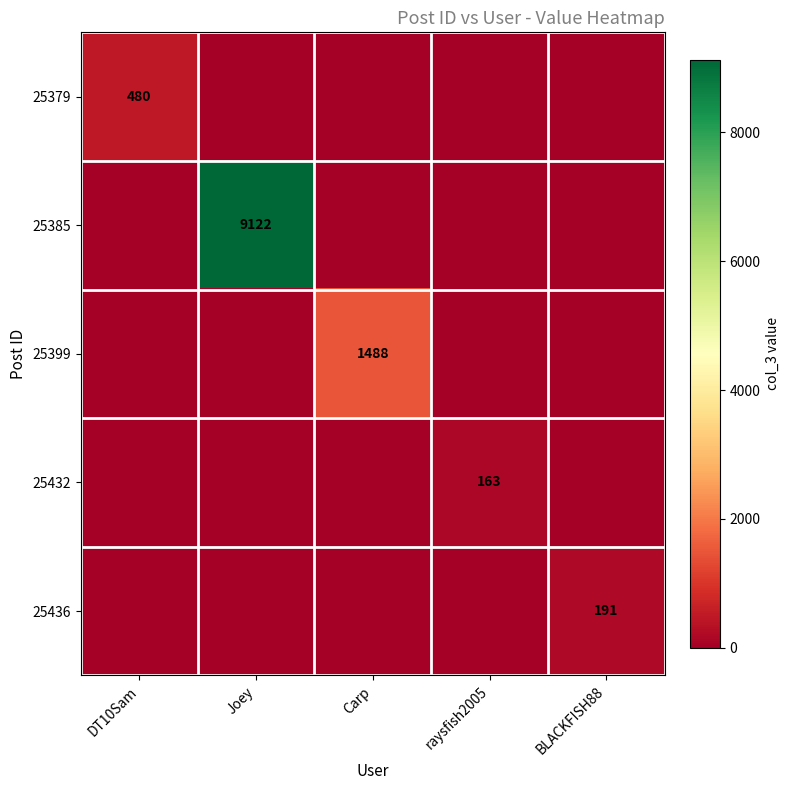

Is the value of 25436 at BLACKFISH88 greater than the value of 25385 at Joey?

No